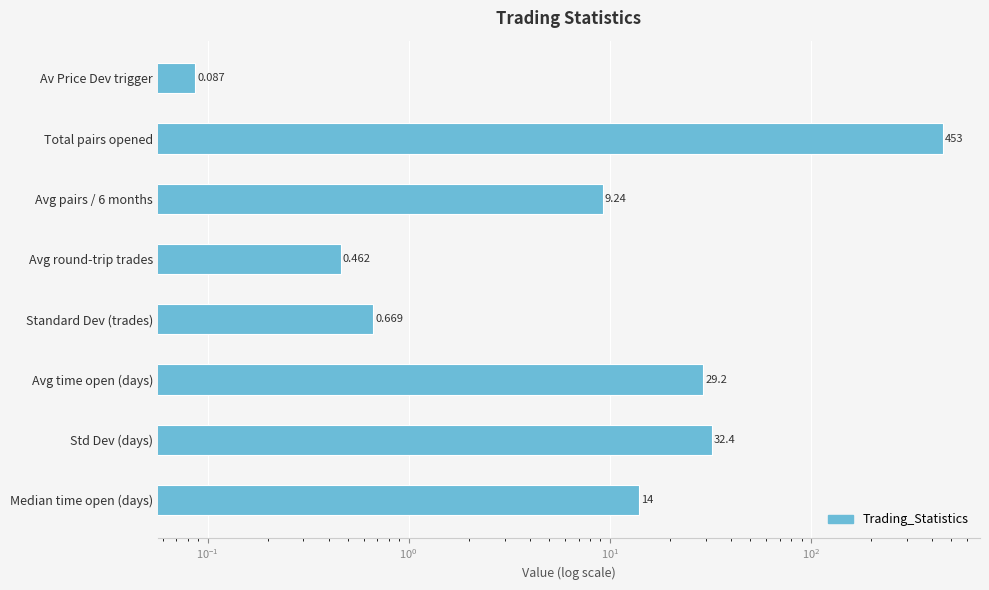

Reading left to right, extract all data points from this chart.

0.1	453.0	9.2	0.5	0.7	29.2	32.4	14.0